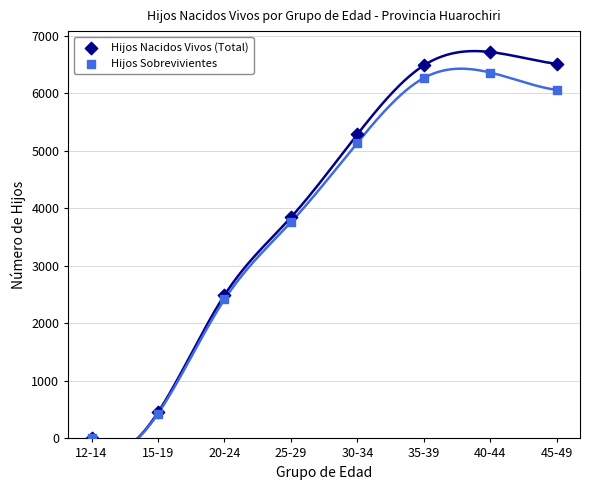

Which series has the largest Y range (max minus min)?

Hijos Nacidos Vivos (Total)